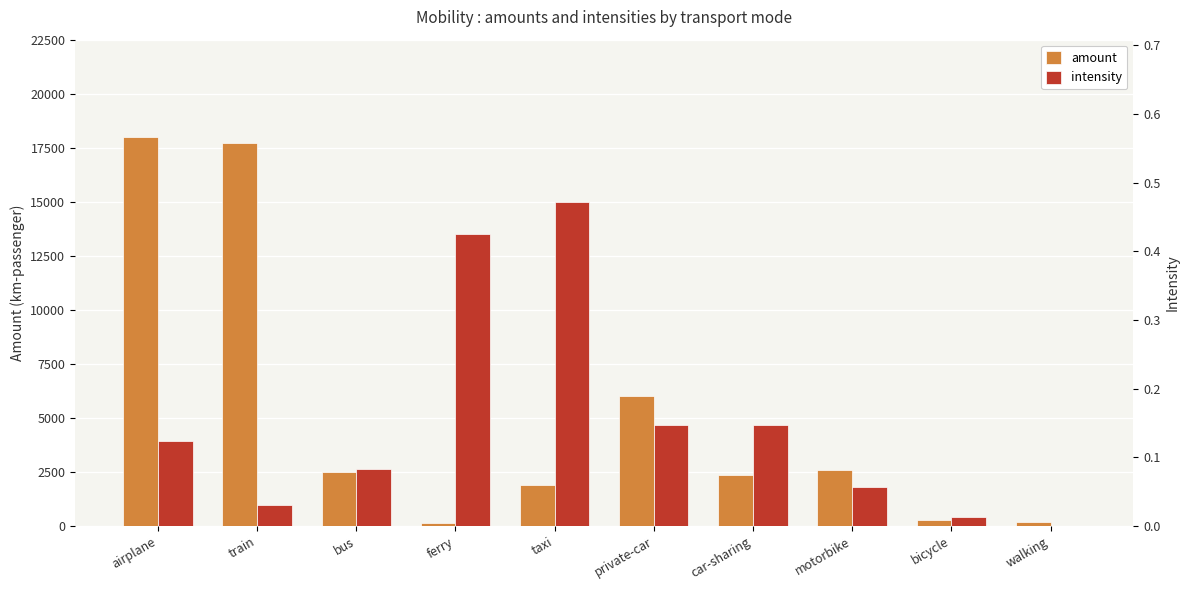

The amount series shows 3805.8 at car-sharing. True or false?

False